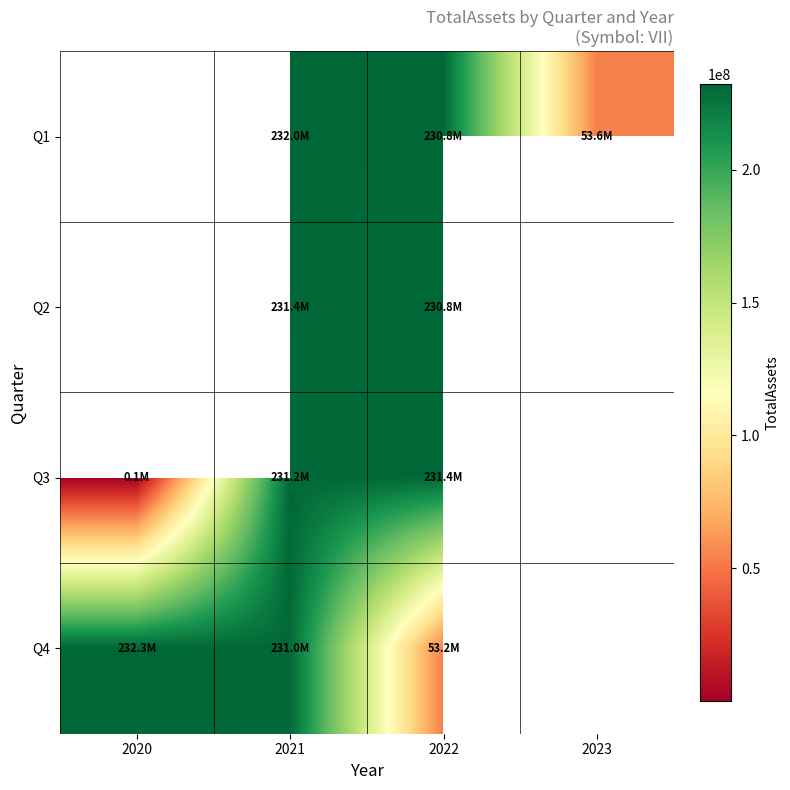

Is it true that Q4 equals 136753775.8 at 2020?

False